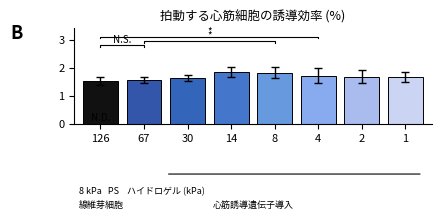

Reading left to right, what are all the values shown in this chart?

126=1.5	67=1.6	30=1.6	14=1.8	8=1.8	4=1.7	2=1.7	1=1.7